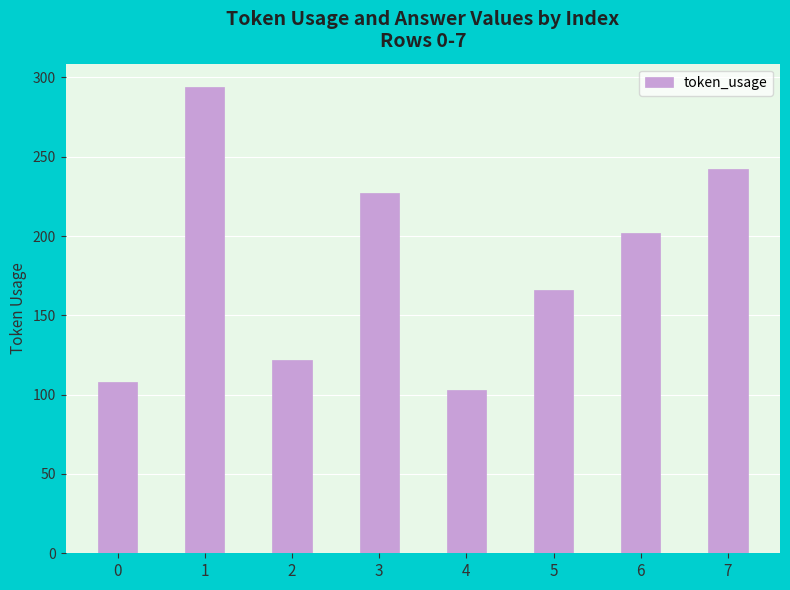

How many series are shown in this chart?

1